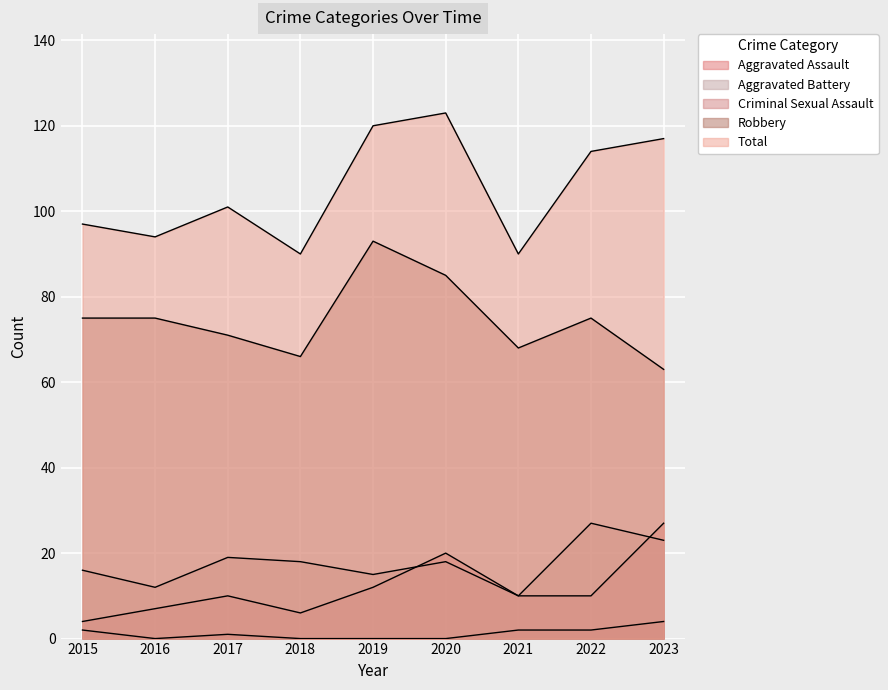

How many values in the Robbery series exceed 75?

2